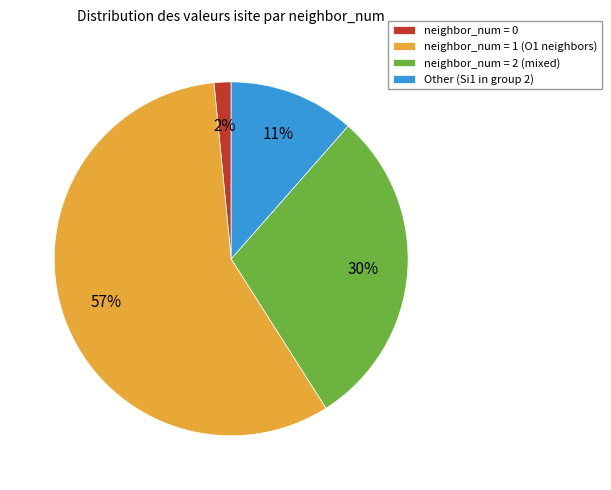

Do neighbor_num = 1 (O1 neighbors) and neighbor_num = 0 together represent more than half of the pie?

Yes